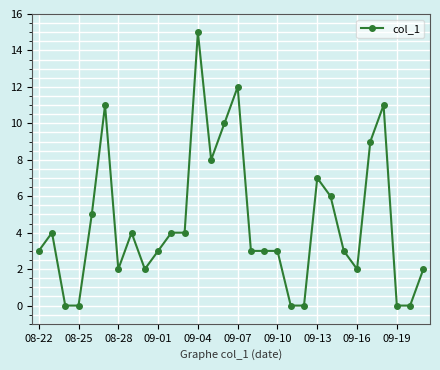

Reading left to right, extract all data points from this chart.

3	4	0	0	5	11	2	4	2	3	4	4	15	8	10	12	3	3	3	0	0	7	6	3	2	9	11	0	0	2